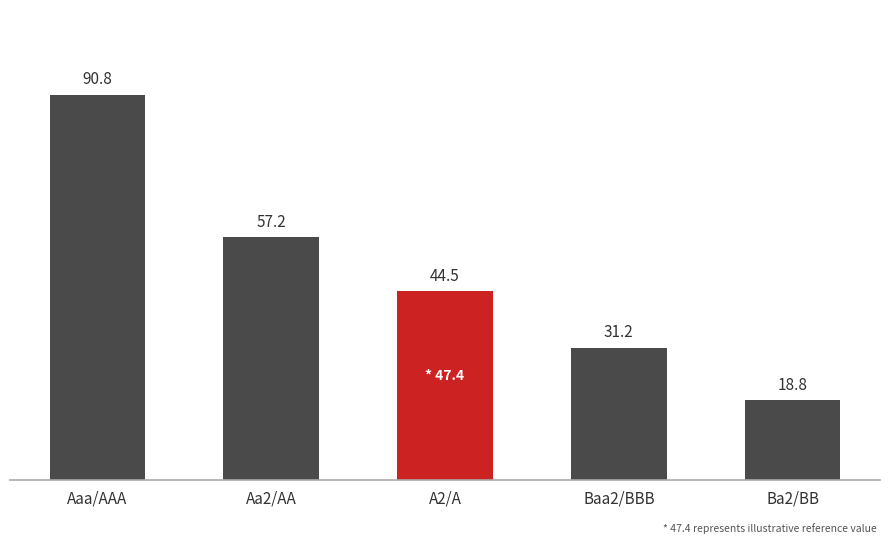

Does the chart contain any negative values?

No